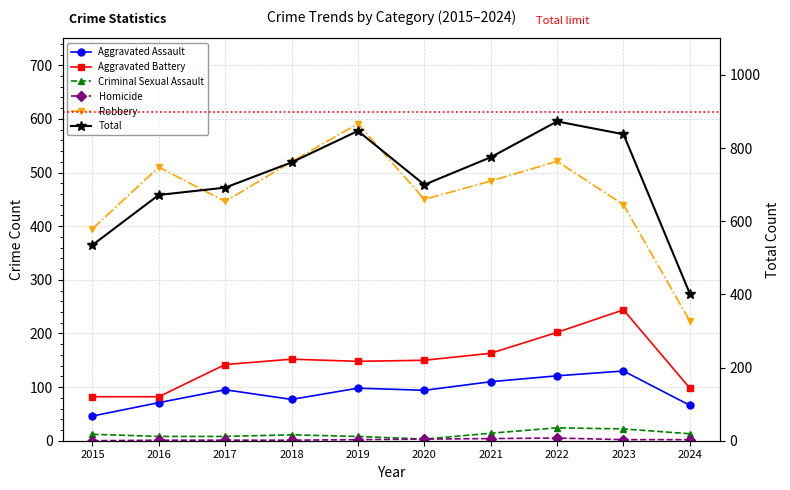

True or false: Criminal Sexual Assault and Homicide intersect in this chart.

False